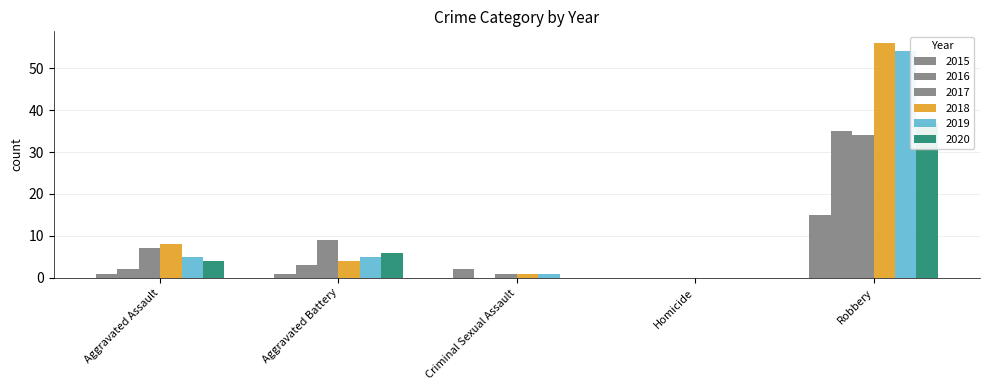

Reading right to left, transcribe all the data shown in this chart.

2015: 15	0	2	1	1
2016: 35	0	0	3	2
2017: 34	0	1	9	7
2018: 56	0	1	4	8
2019: 54	0	1	5	5
2020: 37	0	0	6	4